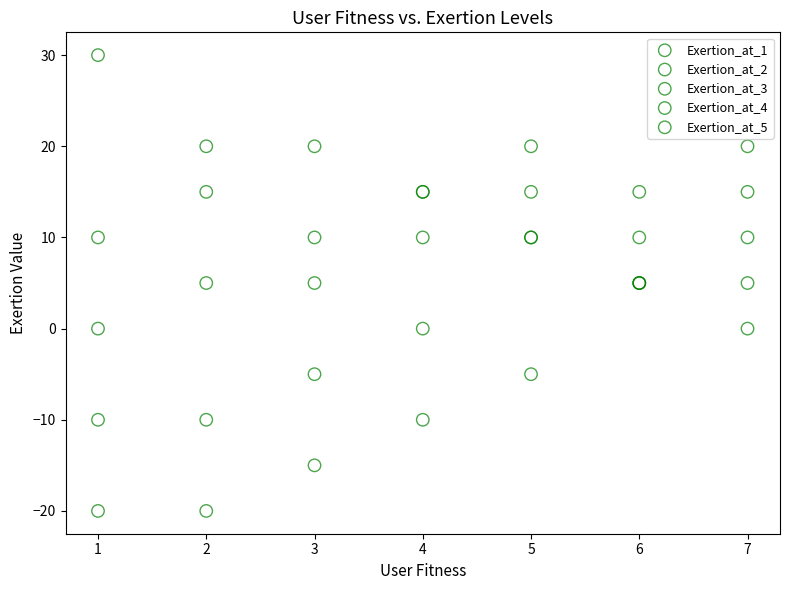

What are all the series names shown in the legend?

Exertion_at_1, Exertion_at_2, Exertion_at_3, Exertion_at_4, Exertion_at_5